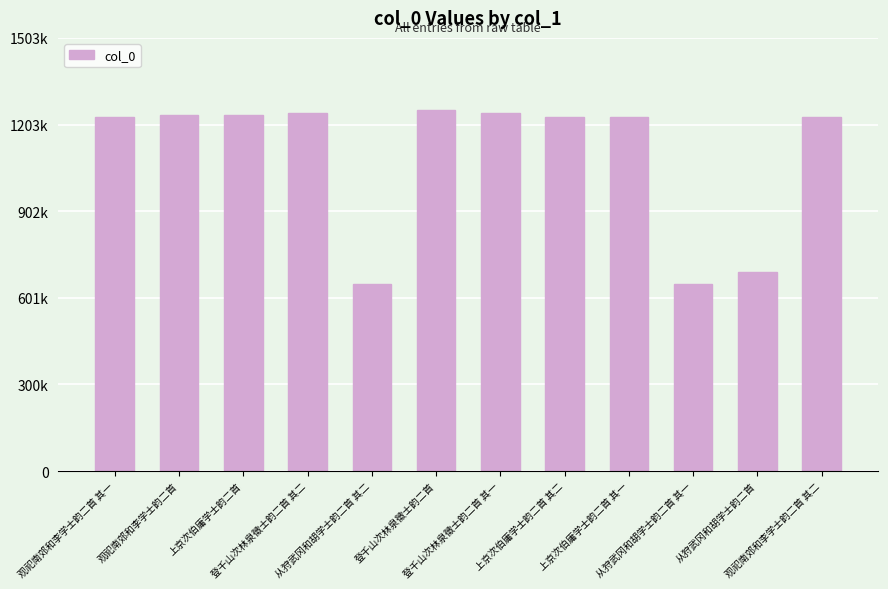

How many bars are there in total?

12